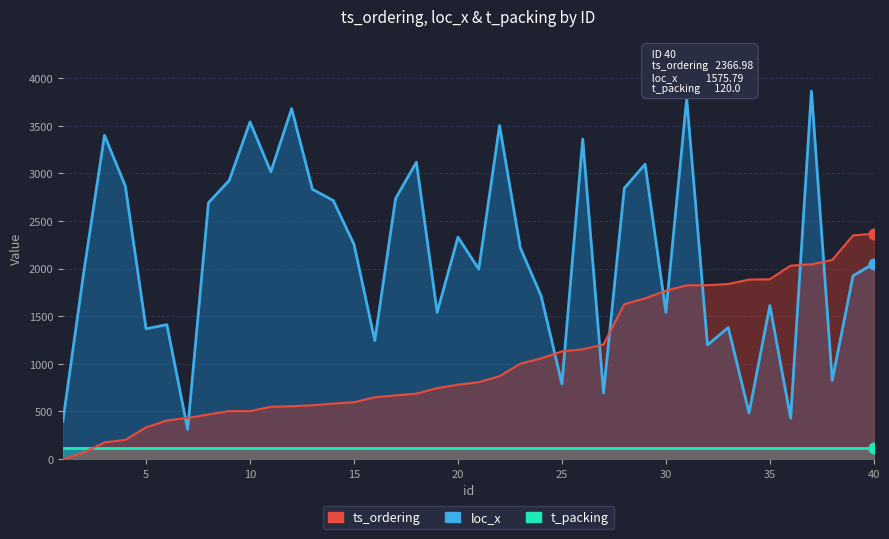

Is the value of ts_ordering at 32 greater than the value of loc_x at 9?

No